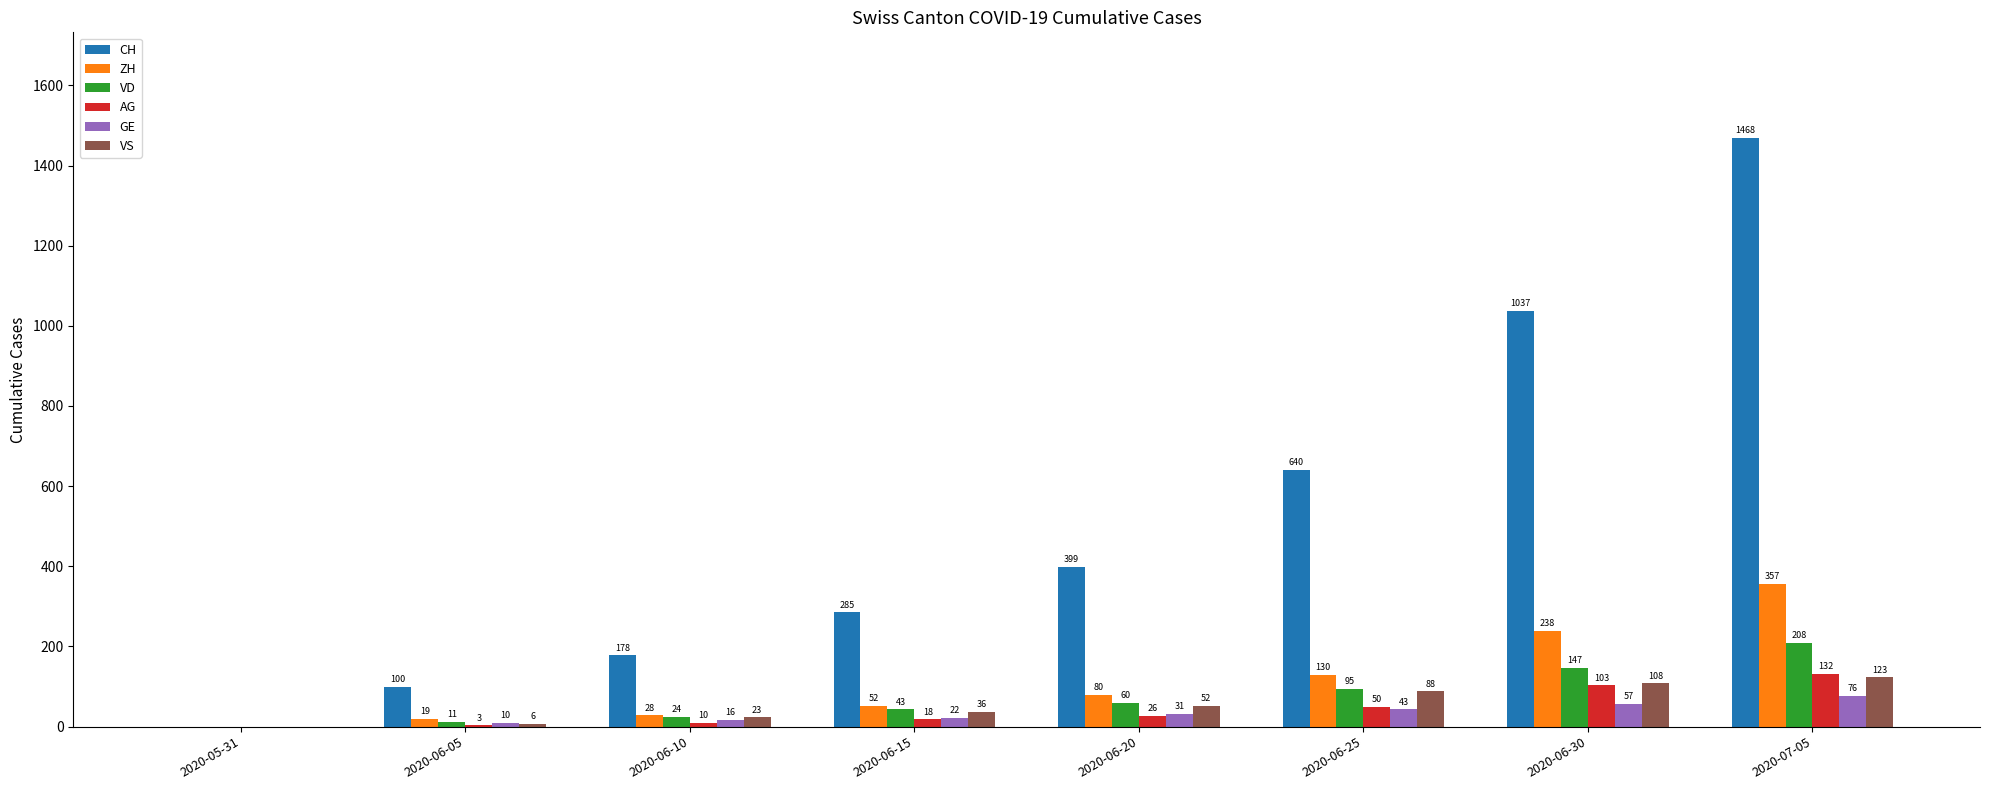

What is the sum of all VD values?

588